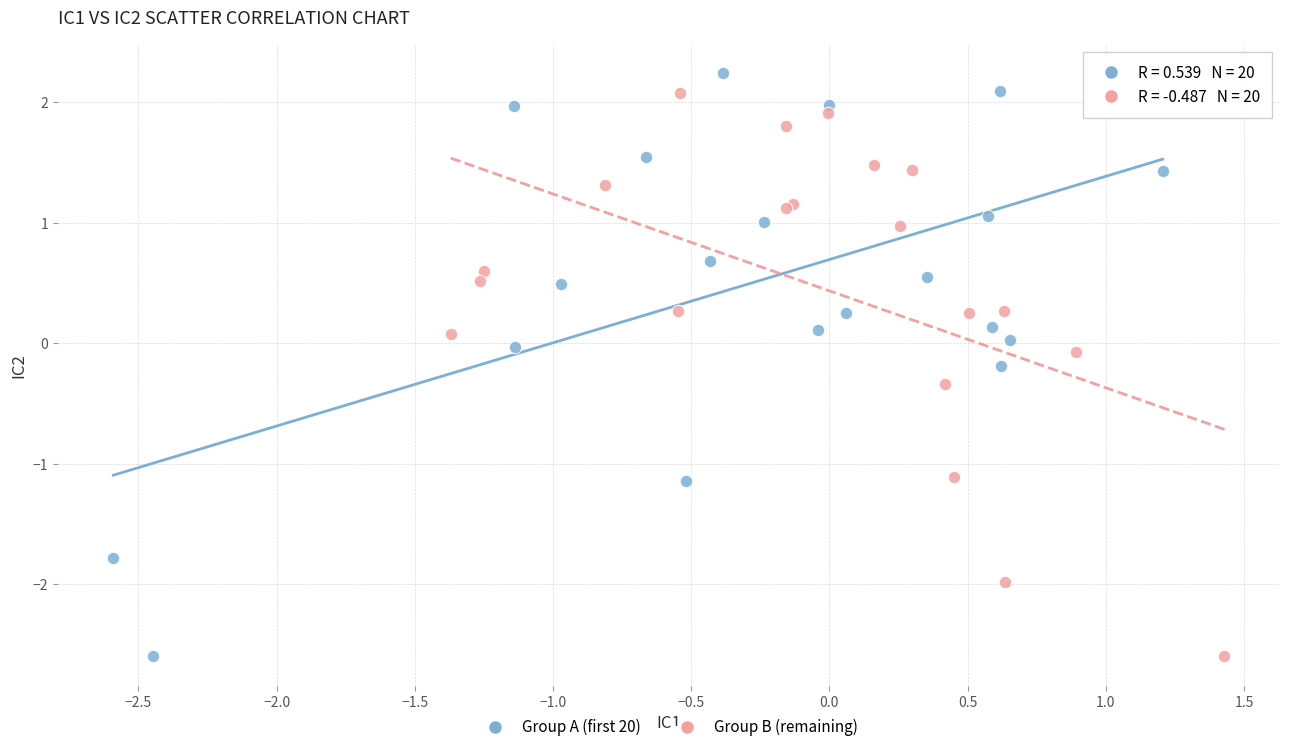

Which series reaches the maximum Y coordinate?

Group A (first 20)